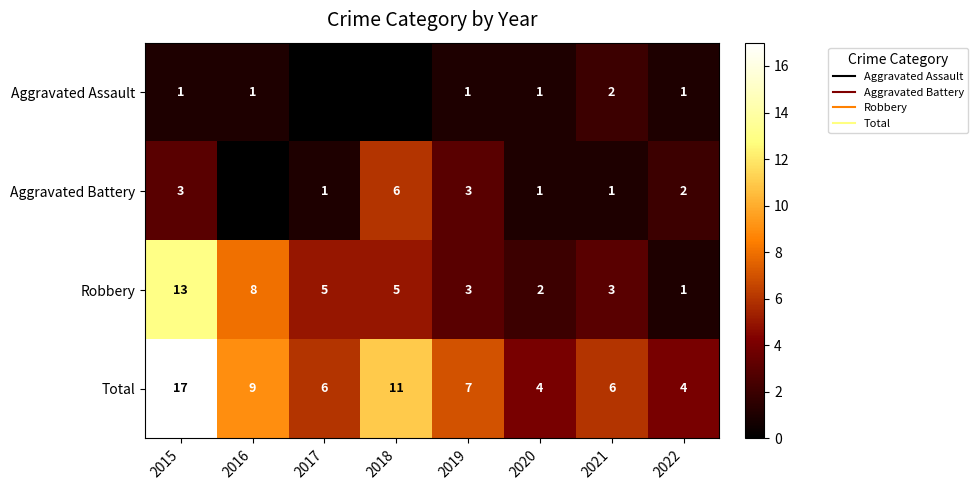

Rank the series by their maximum value, from highest to lowest.

Total, Robbery, Aggravated Battery, Aggravated Assault